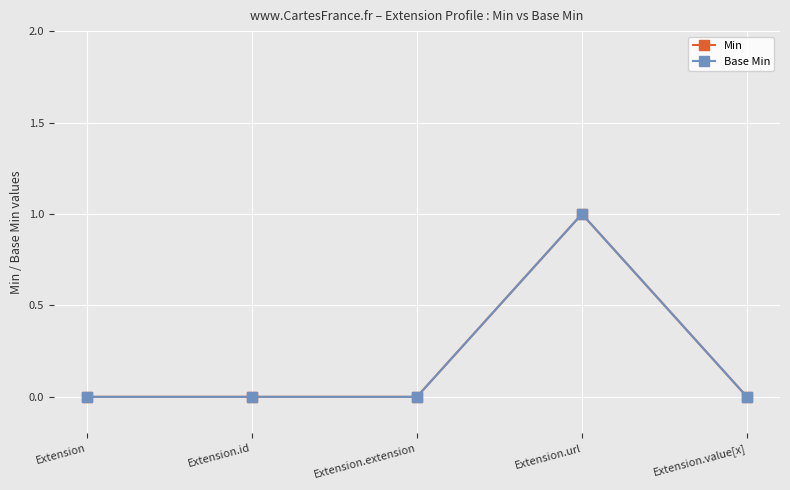

The Base Min series shows -1 at Extension. True or false?

False